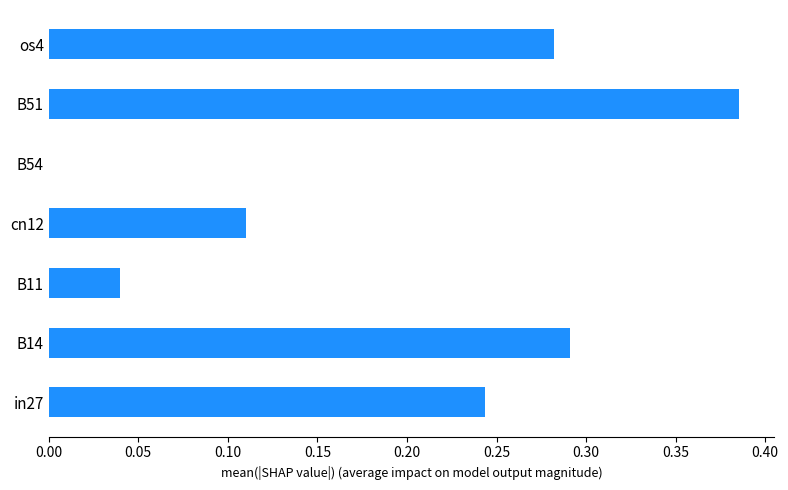

Which has a higher value, B14 or B51?

B51